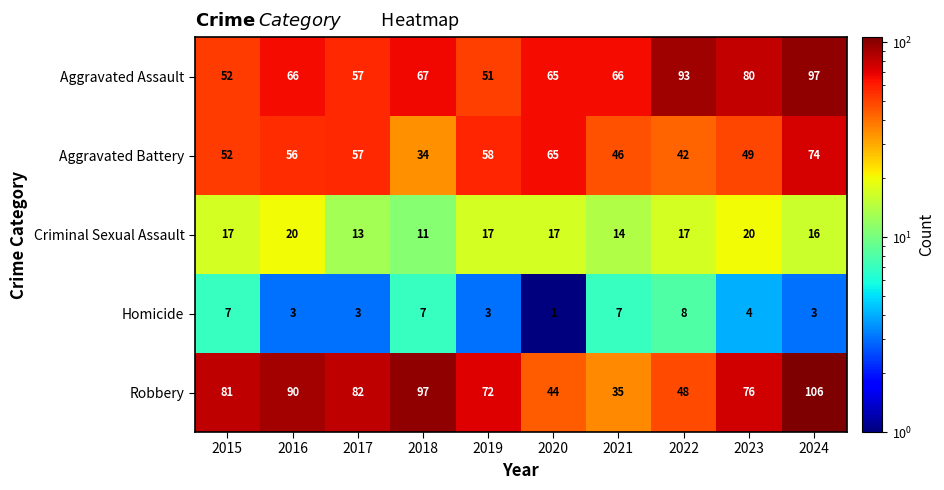

Between 2016 and 2022, which series saw the biggest shift?

Robbery